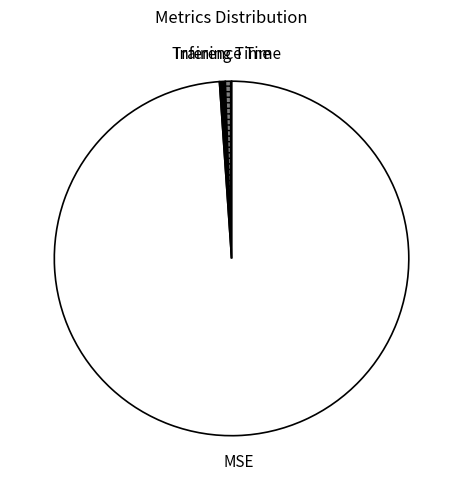

Count the number of slices in the pie.

3